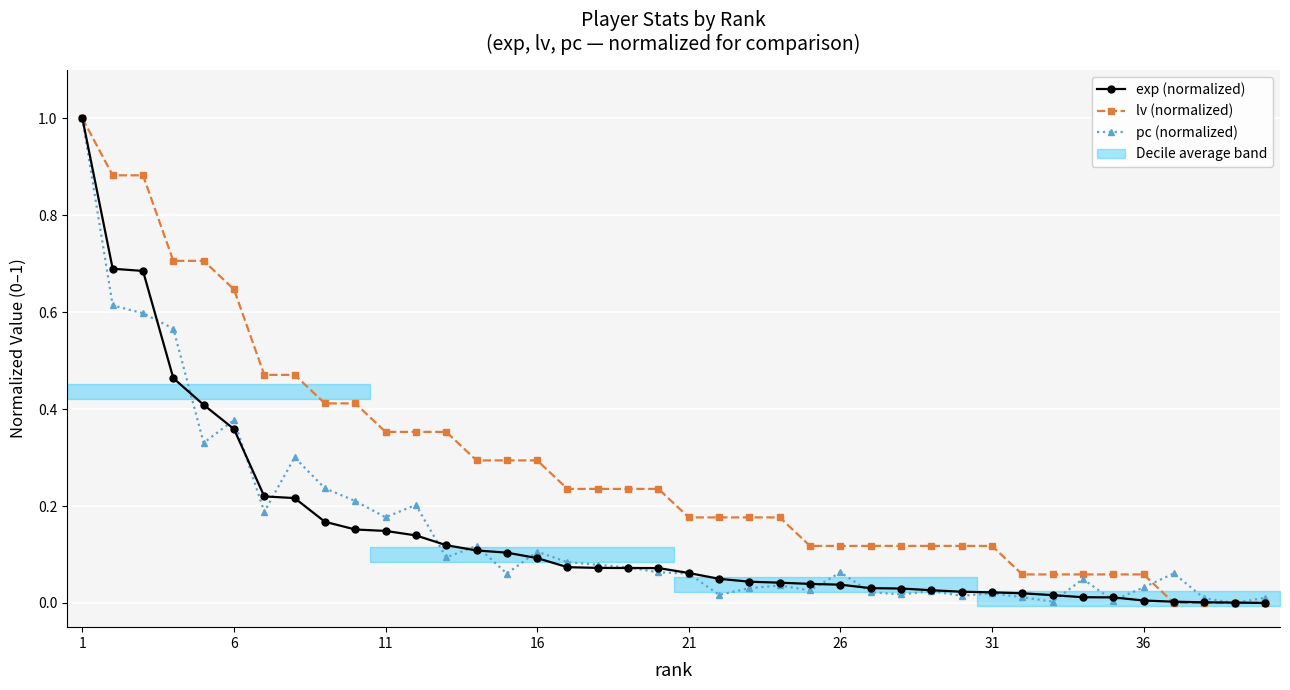

What are all the series names shown in the legend?

exp (normalized), lv (normalized), pc (normalized)